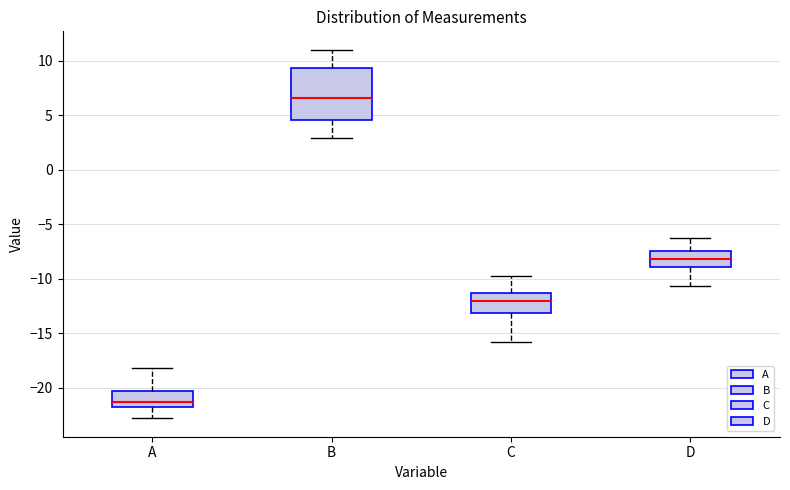

Comparing the boxes themselves (not the whiskers), which one is the tallest?

B